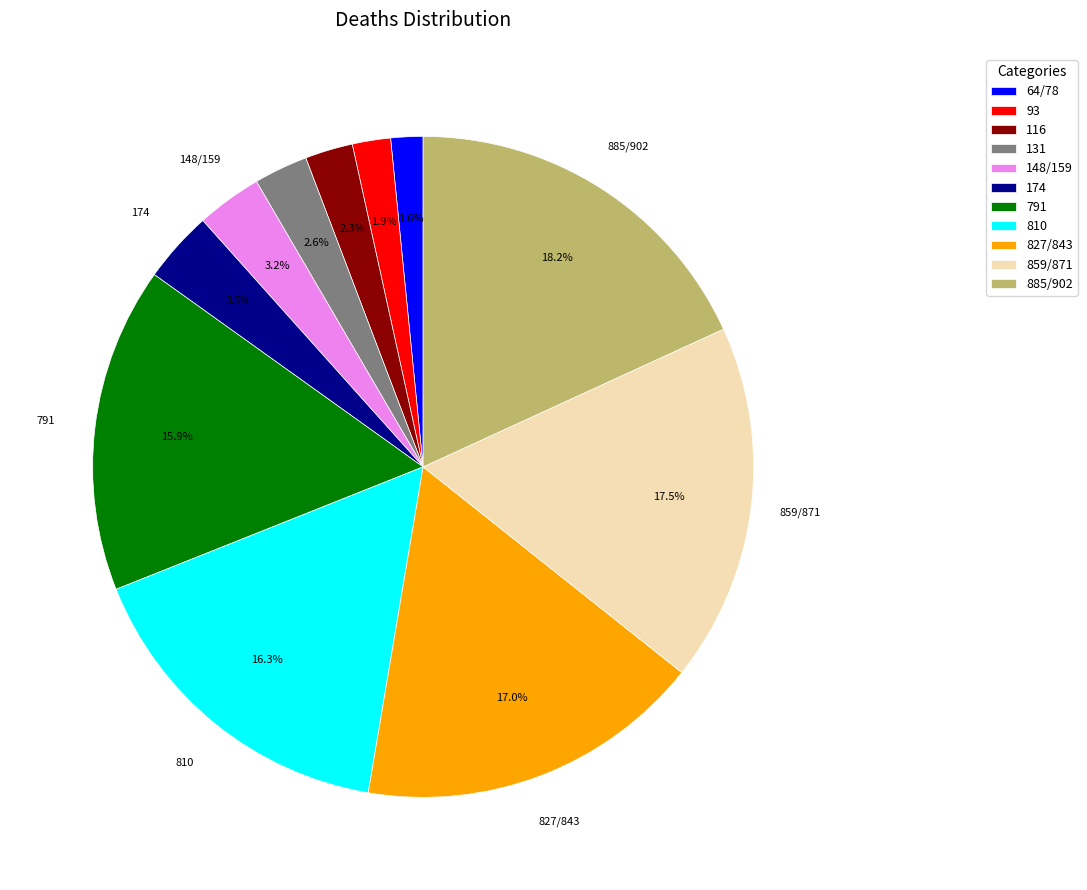

Does 174 represent more than half of the total?

No